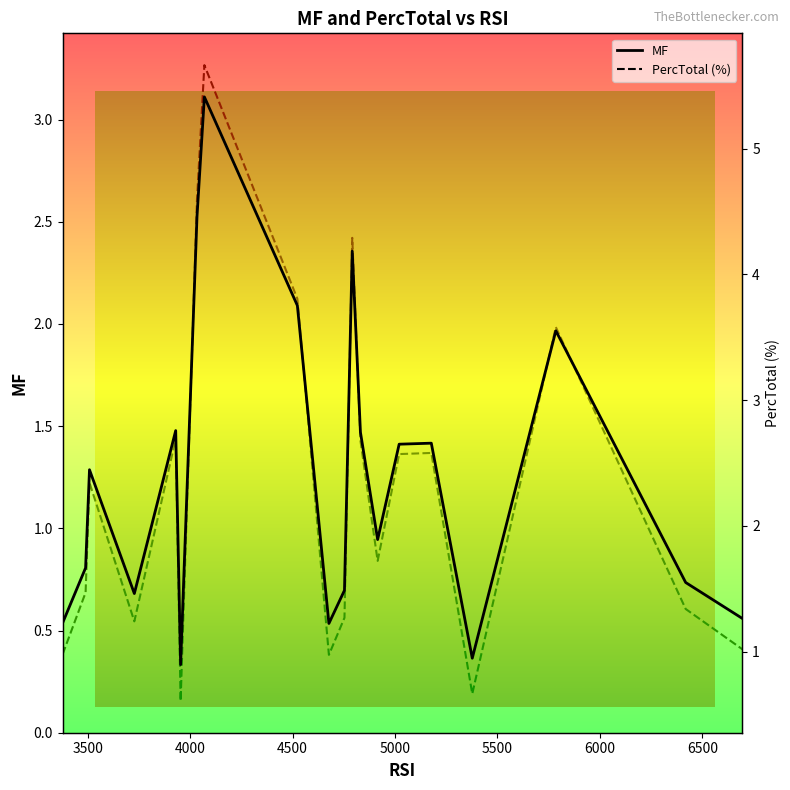

In PercTotal (%), how many points are lower than both neighbors (excluding endpoints)?

5